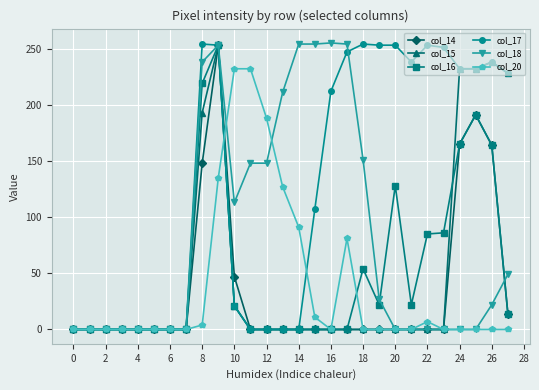

Which series has the largest total across all categories?

col_17